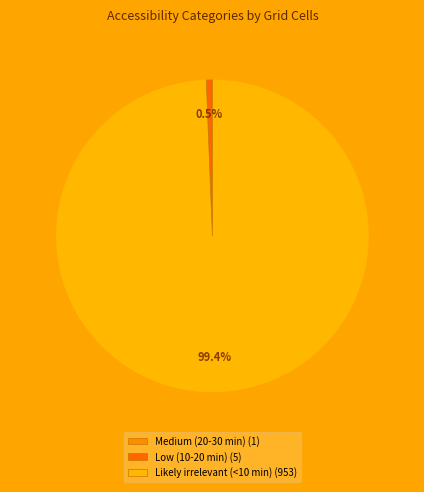

Does Likely irrelevant (<10 min) represent more than half of the total?

Yes